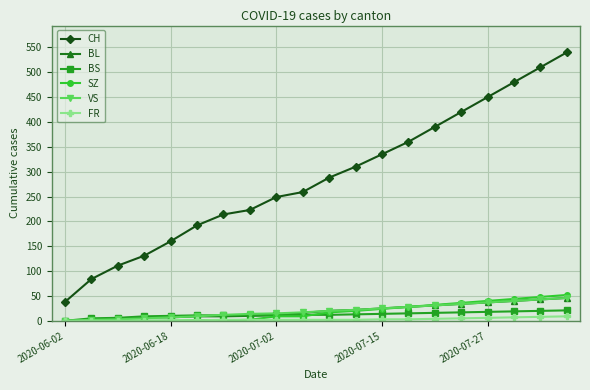

What is the maximum value shown in the chart?

540